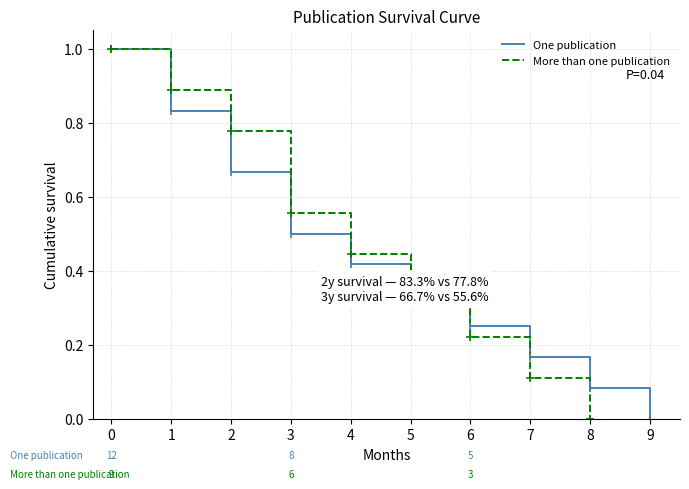

True or false: More than one publication has a value of 0.1 at 5.

False